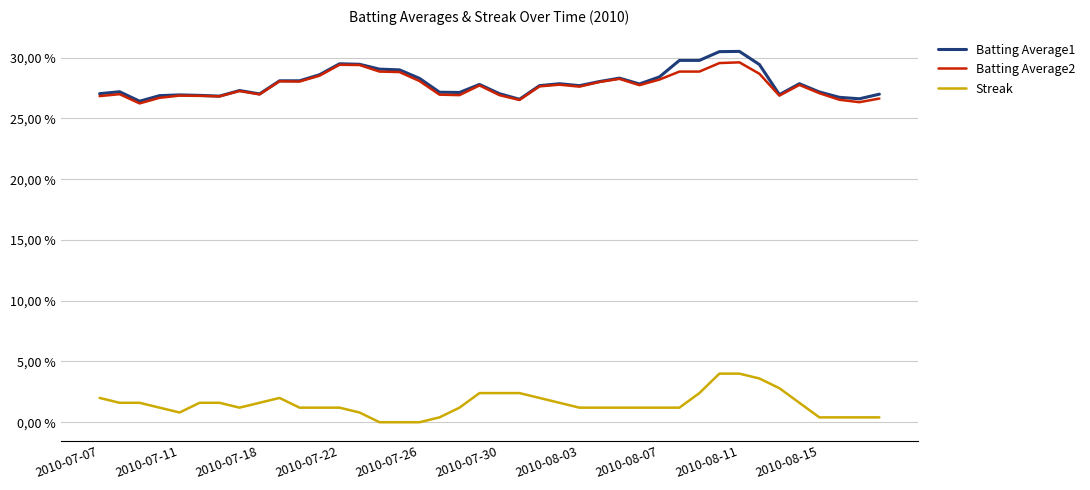

True or false: Batting Average2 and Streak intersect in this chart.

False